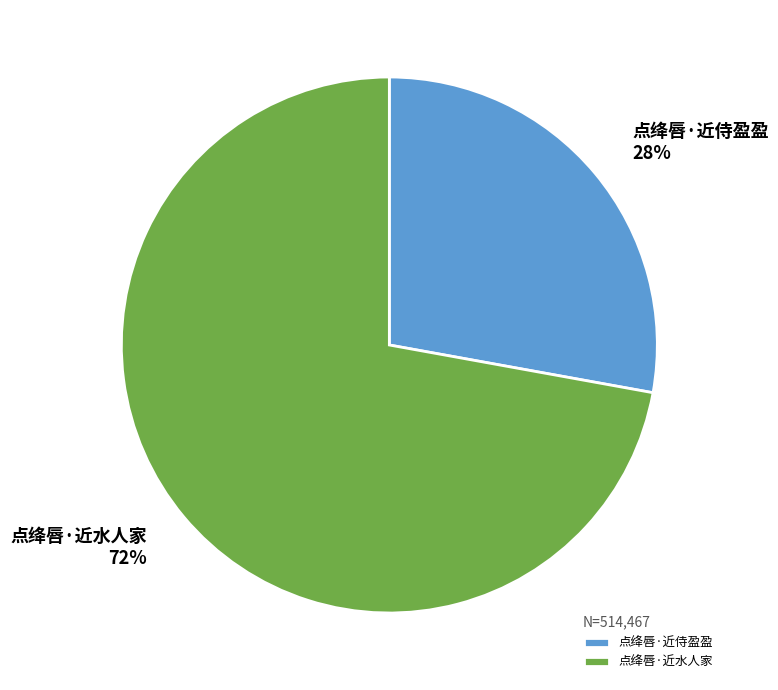

Between 点绛唇·近水人家 and 点绛唇·近侍盈盈, which is larger?

点绛唇·近水人家